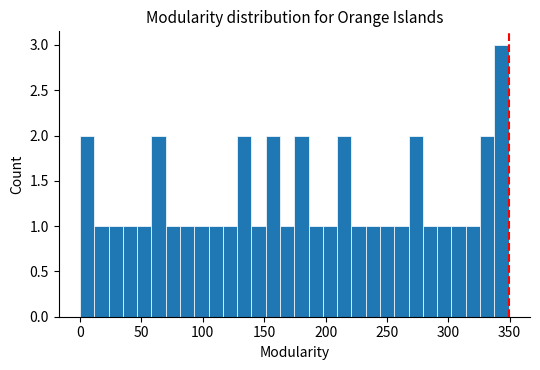

Read against the x-axis, roughly where is the centre of the tallest bar?

345